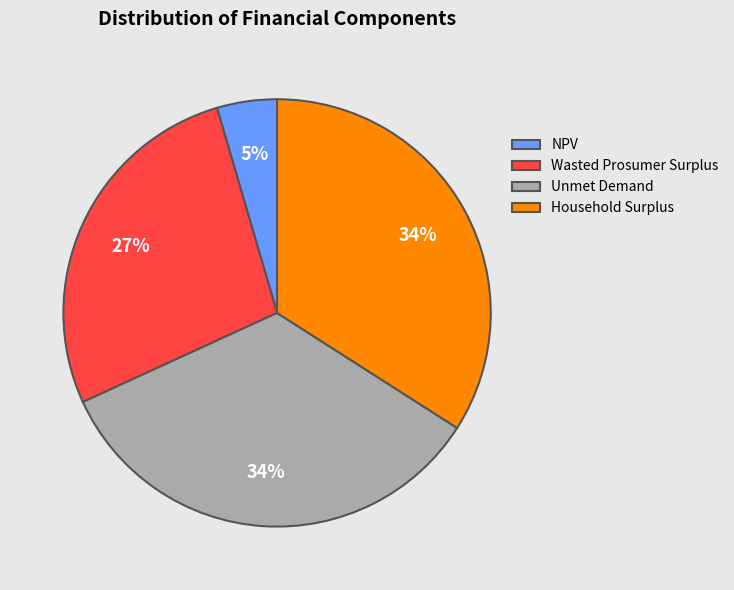

Which slice is the smallest?

NPV